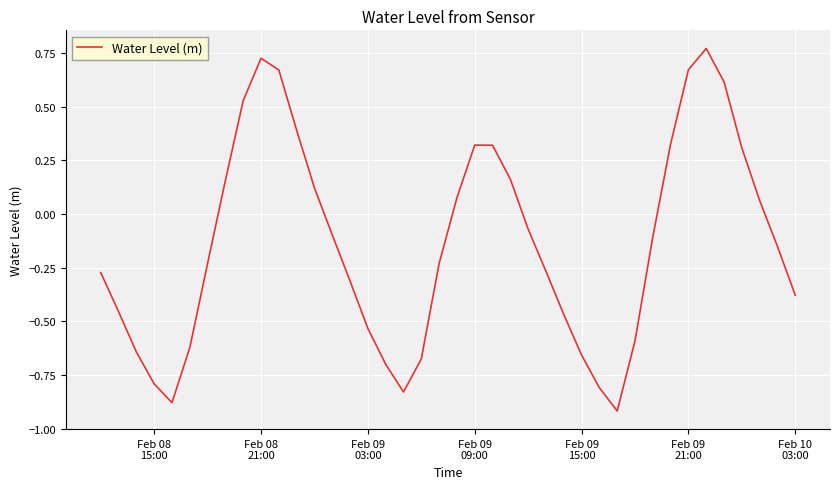

What is the minimum value shown in the chart?

-0.9